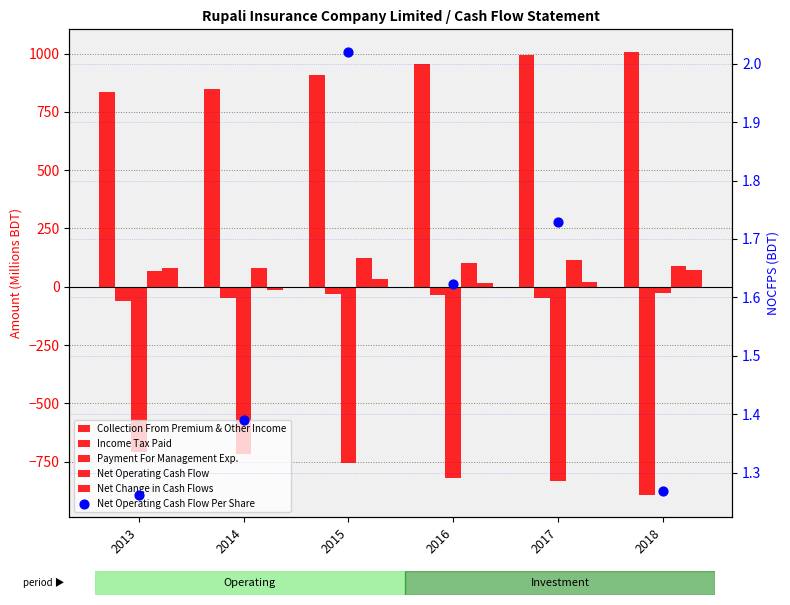

At how many categories does at least one series exceed -372?

6